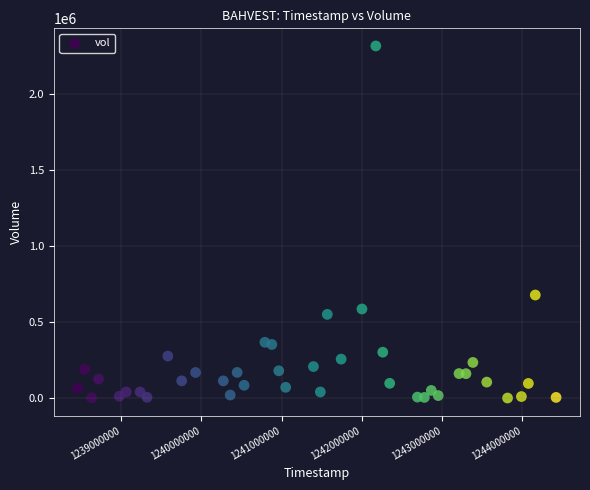

What Y value in the scatter plot is closest to 1157300?

677200